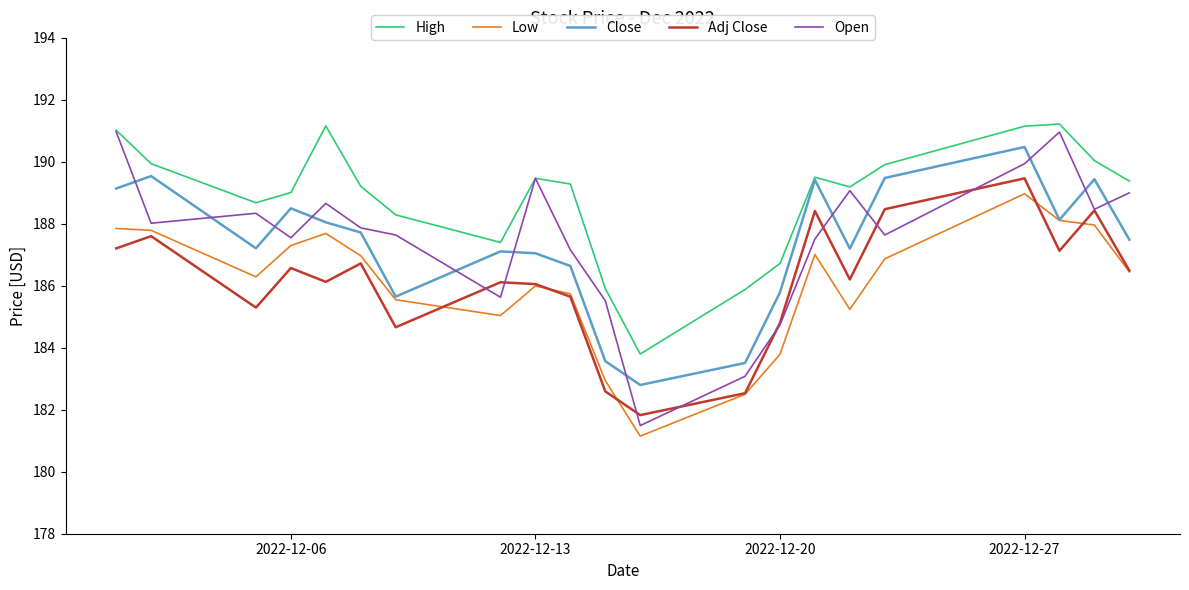

Which series has the largest total across all categories?

High